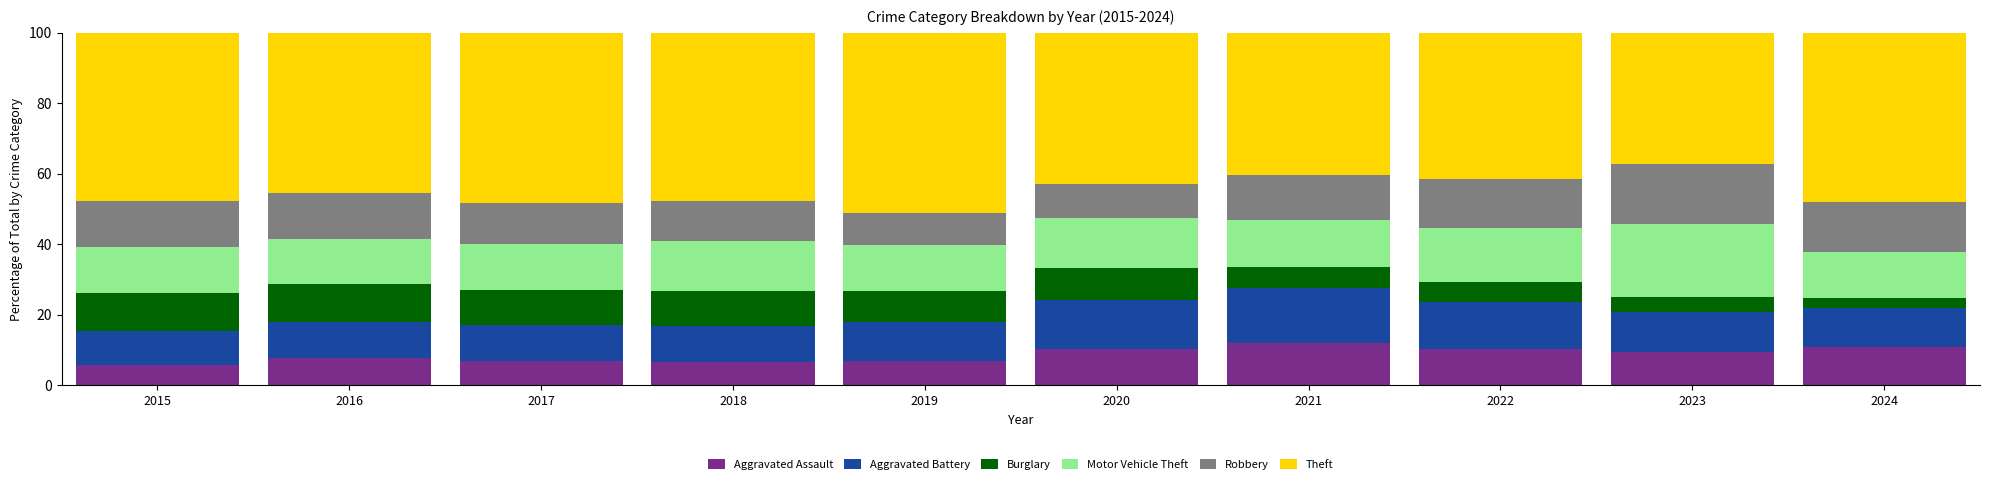

How many bars are there in total?

10